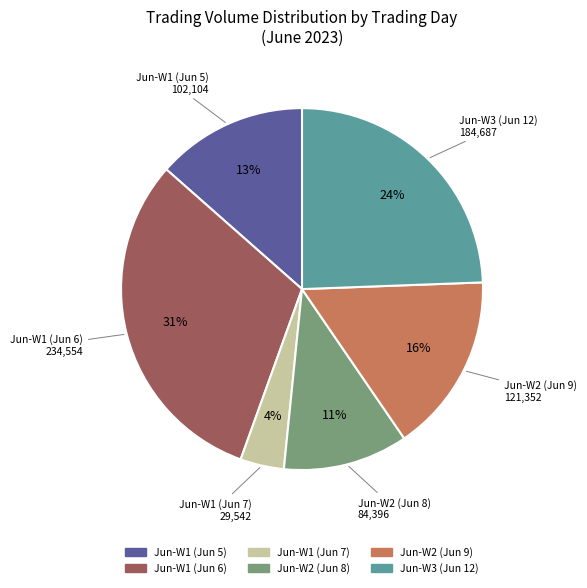

Is there a majority slice in this chart?

No